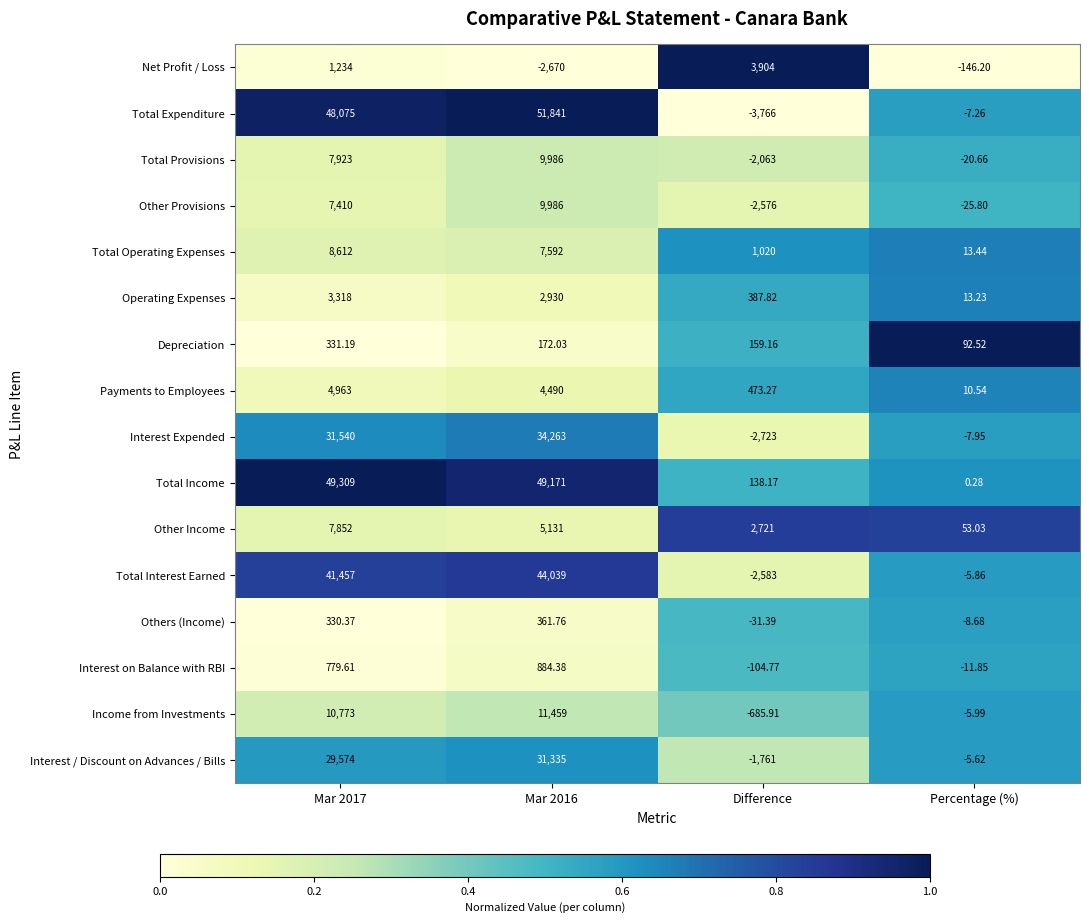

Which series has the largest range (max minus min)?

Total Expenditure